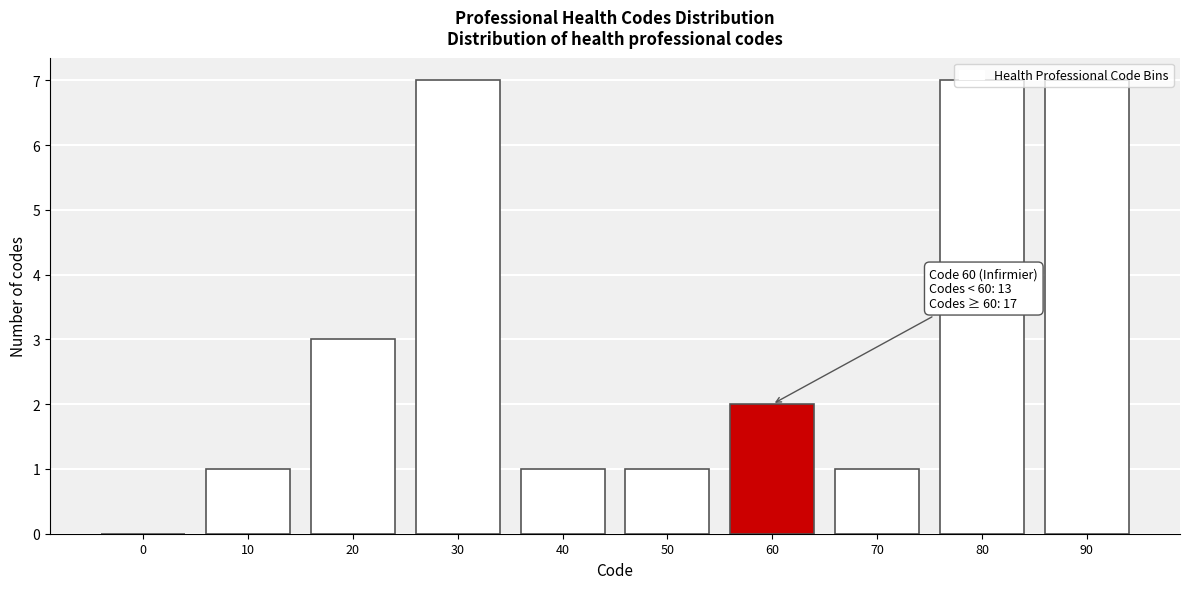

What is the sum of the values at 10 and 60?

3